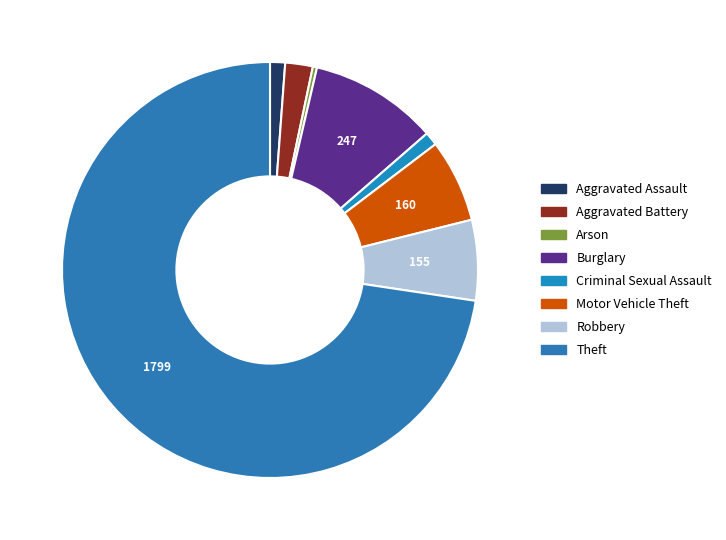

To the nearest percent, what percentage of the pie is Burglary?

10%